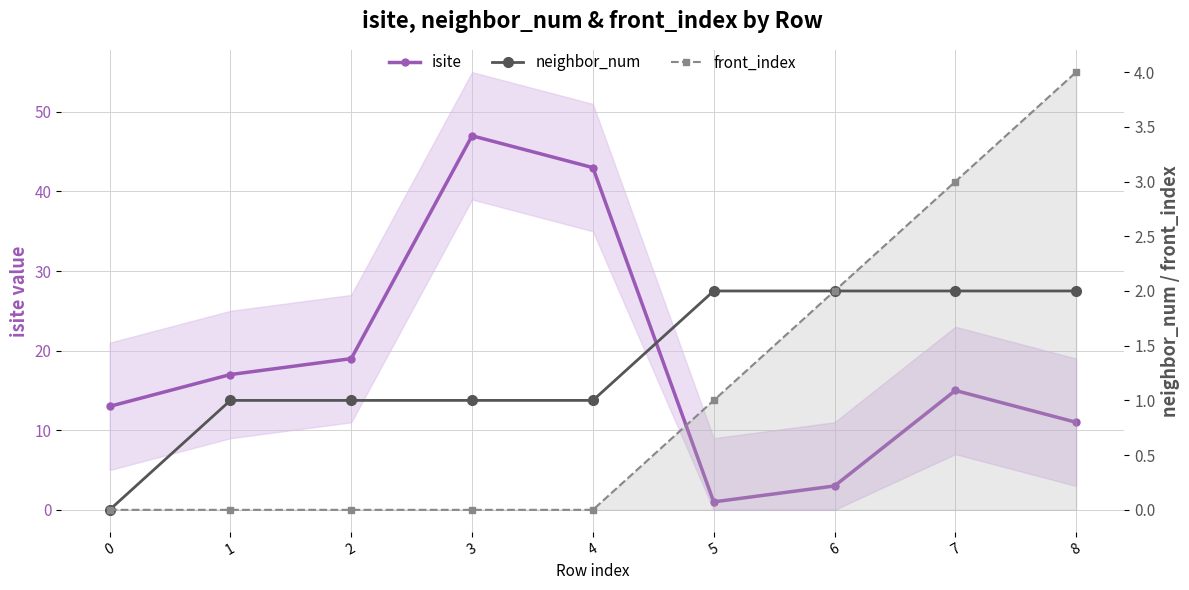

Which series has the largest total across all categories?

isite